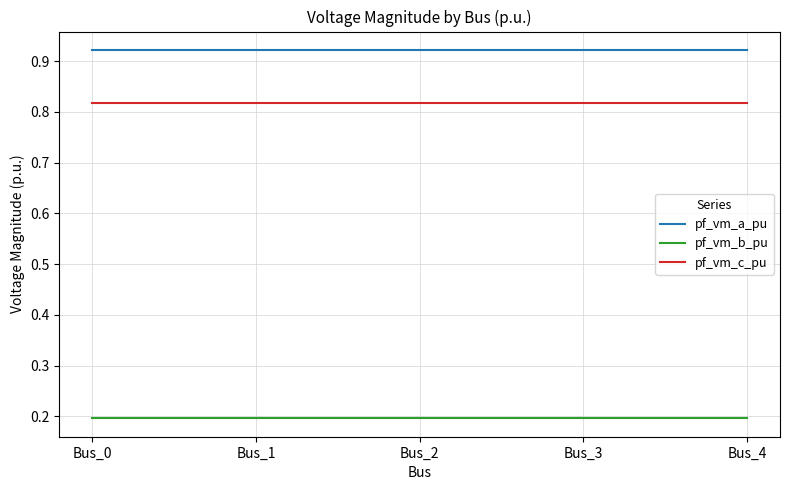

Does the chart display data point markers on the line(s)?

No